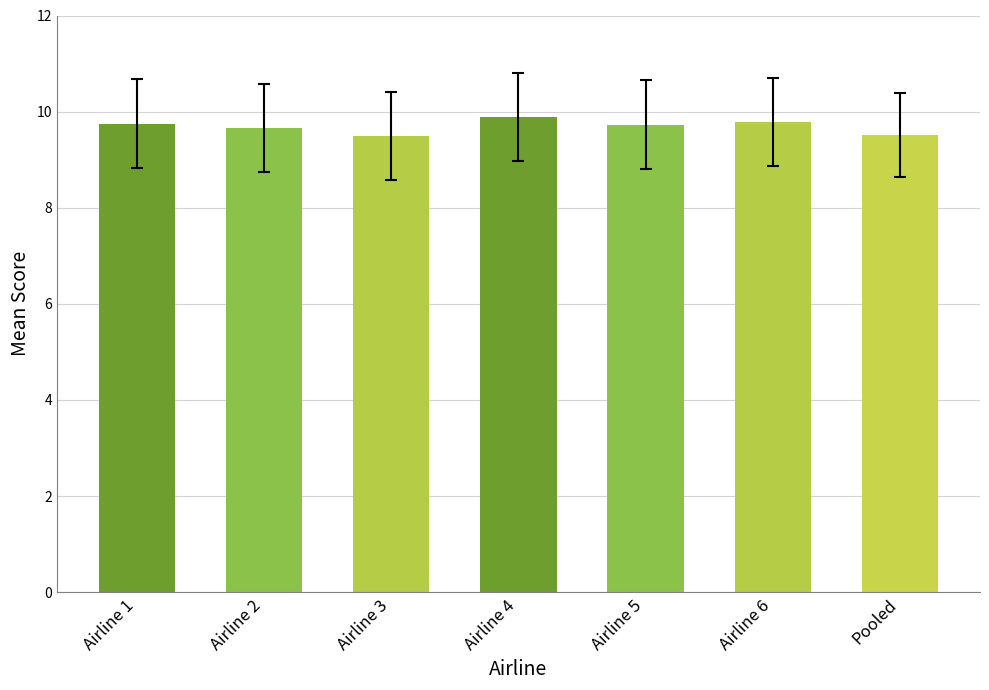

What is the label of the 6th bar from the left?

Airline 6